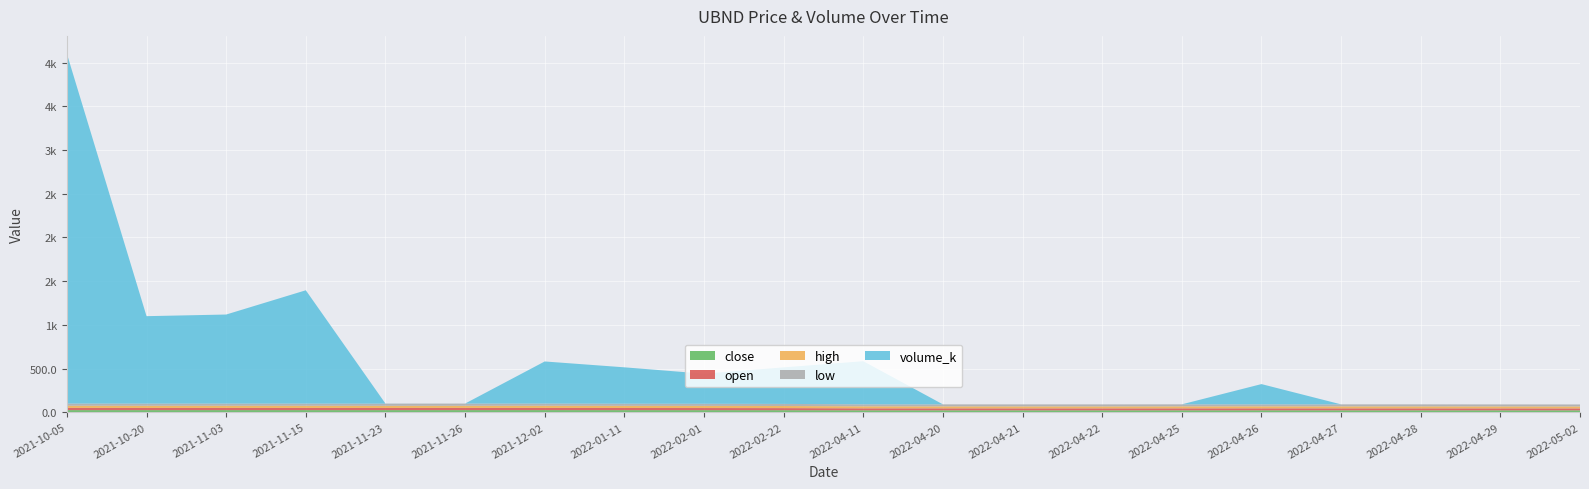

Reading left to right, list all the values displayed in this chart.

close: 25.0	24.9	25.0	24.9	24.8	24.9	25.0	24.7	24.5	24.0	22.8	22.7	22.7	22.6	22.7	22.8	22.7	22.7	22.6	22.4
open: 25.0	24.9	25.0	24.9	24.8	24.9	25.0	24.6	24.5	24.0	22.9	22.7	22.7	22.6	22.8	22.8	22.7	22.7	22.6	22.4
high: 25.0	24.9	25.0	24.9	24.8	24.9	25.0	24.7	24.5	24.0	22.9	22.7	22.7	22.6	22.8	22.8	22.7	22.7	22.6	22.4
low: 25.0	24.9	25.0	24.9	24.8	24.9	25.0	24.6	24.5	24.0	22.8	22.7	22.7	22.6	22.7	22.8	22.7	22.7	22.6	22.4
volume_k: 4000.0	1000.0	1018.5	1296.0	1.0	0.2	481.6	416.0	344.0	418.0	493.0	0.0	0.0	0.0	0.1	231.5	0.0	0.0	0.0	0.0